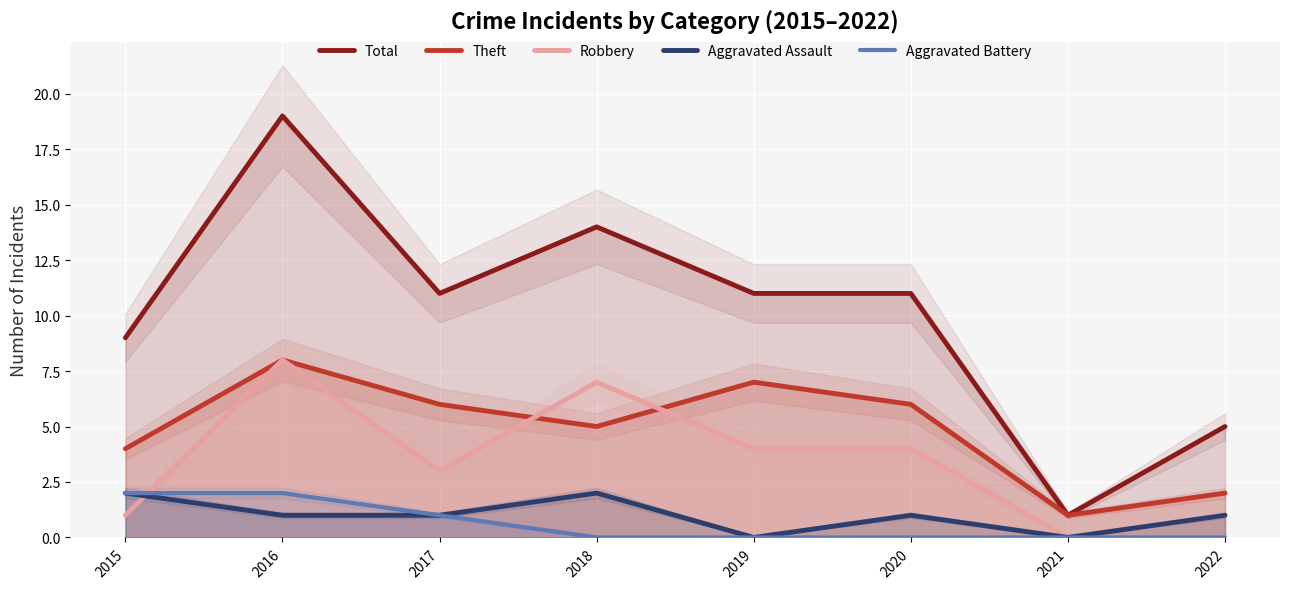

How many lines are shown in the chart?

5